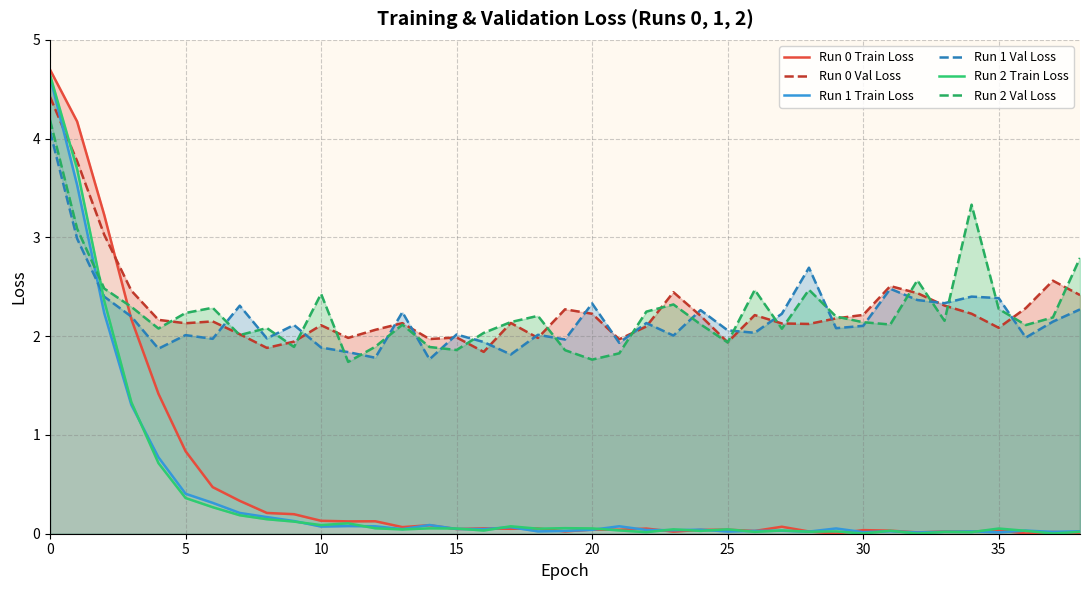

Which label corresponds to the smallest value in the chart?

29